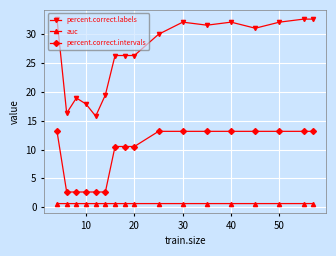

Which series has the largest total across all categories?

percent.correct.labels